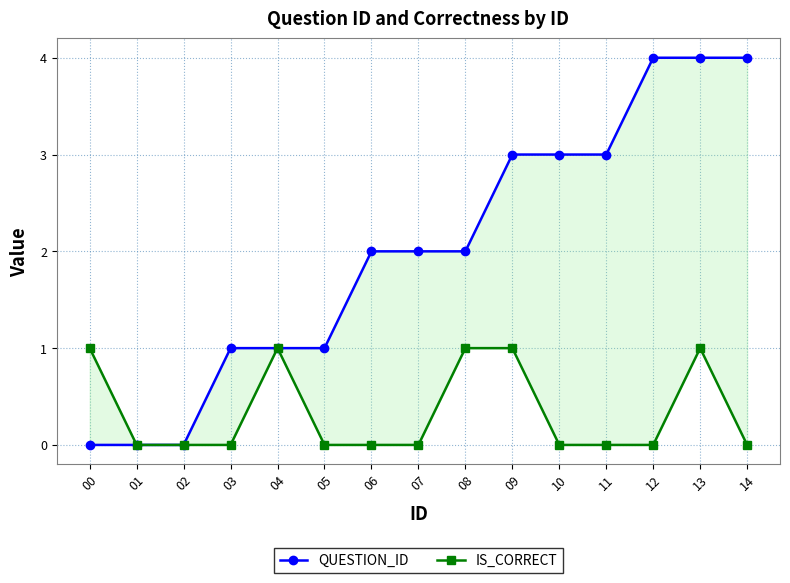

True or false: QUESTION_ID and IS_CORRECT cross at least once.

False